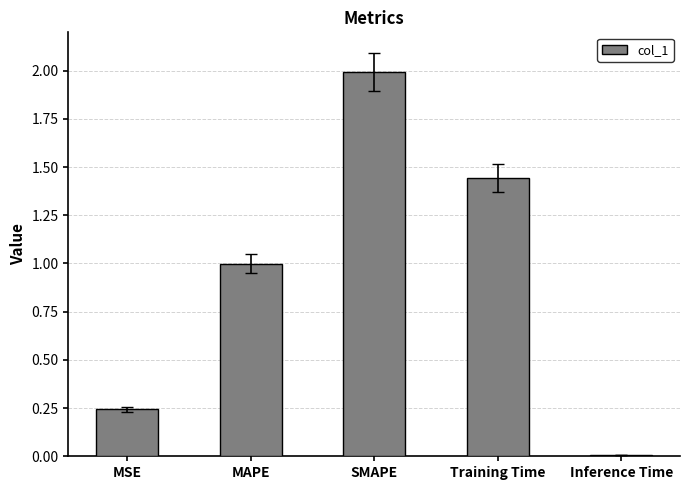

What is the sum of the values at MSE and MAPE?

1.2